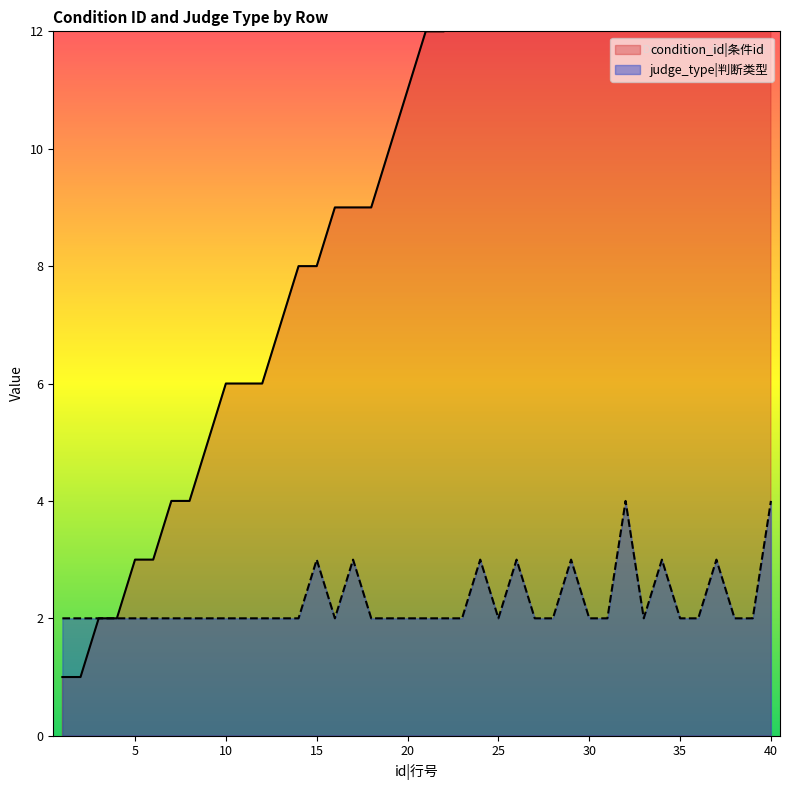

How many data points does each series have?

40